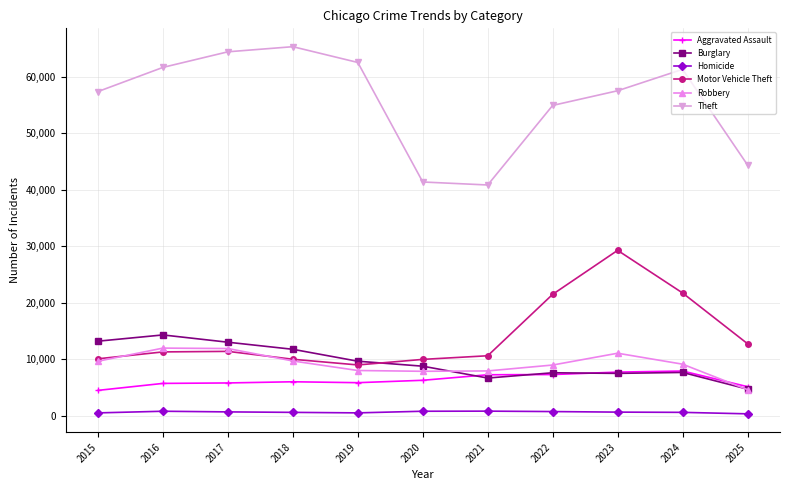

In Homicide, how many points are lower than both neighbors (excluding endpoints)?

1